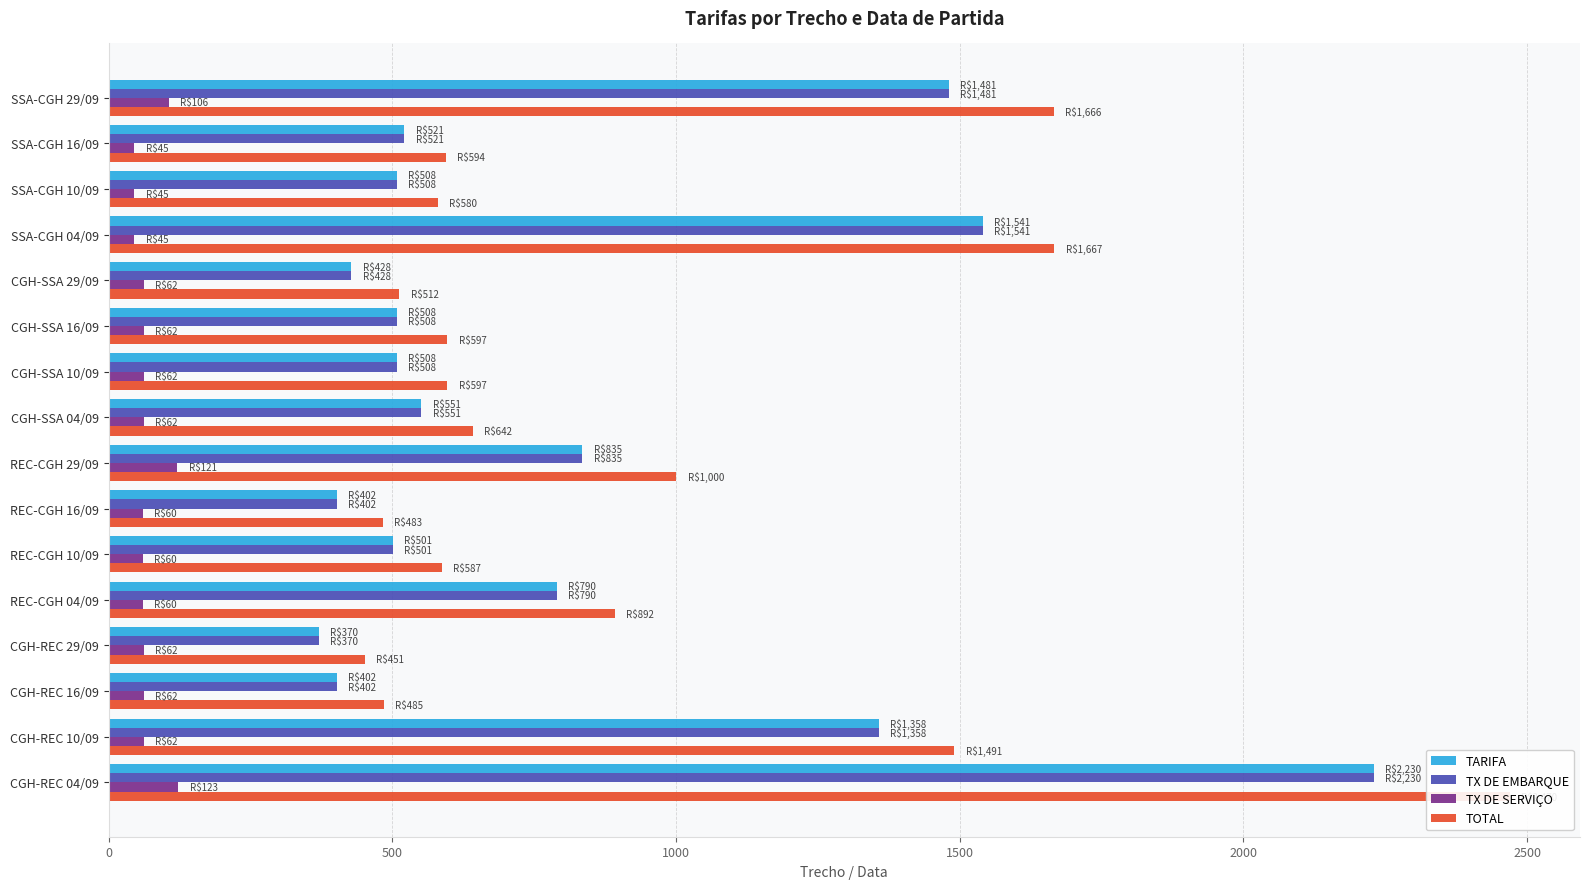

At SSA-CGH 10/09, list the series in order from largest to smallest.

TOTAL, TARIFA, TX DE EMBARQUE, TX DE SERVIÇO